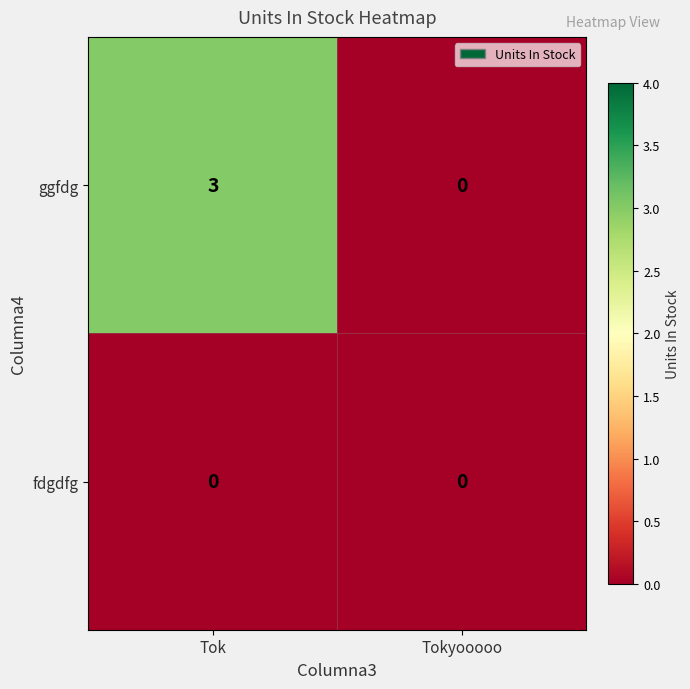

At Tok, list the series in order from largest to smallest.

ggfdg, fdgdfg